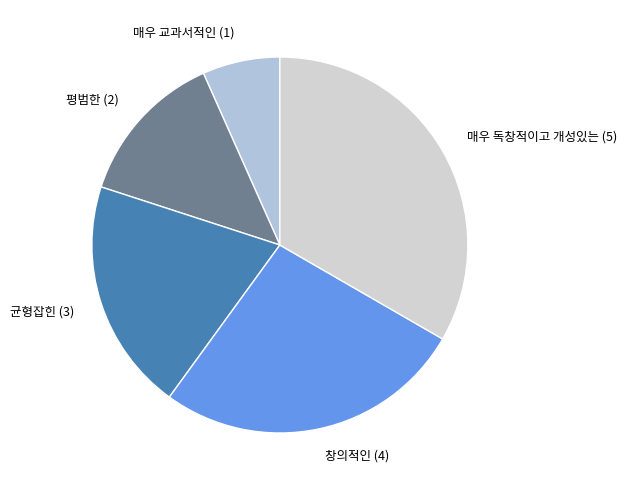

Does any single category account for the majority?

No